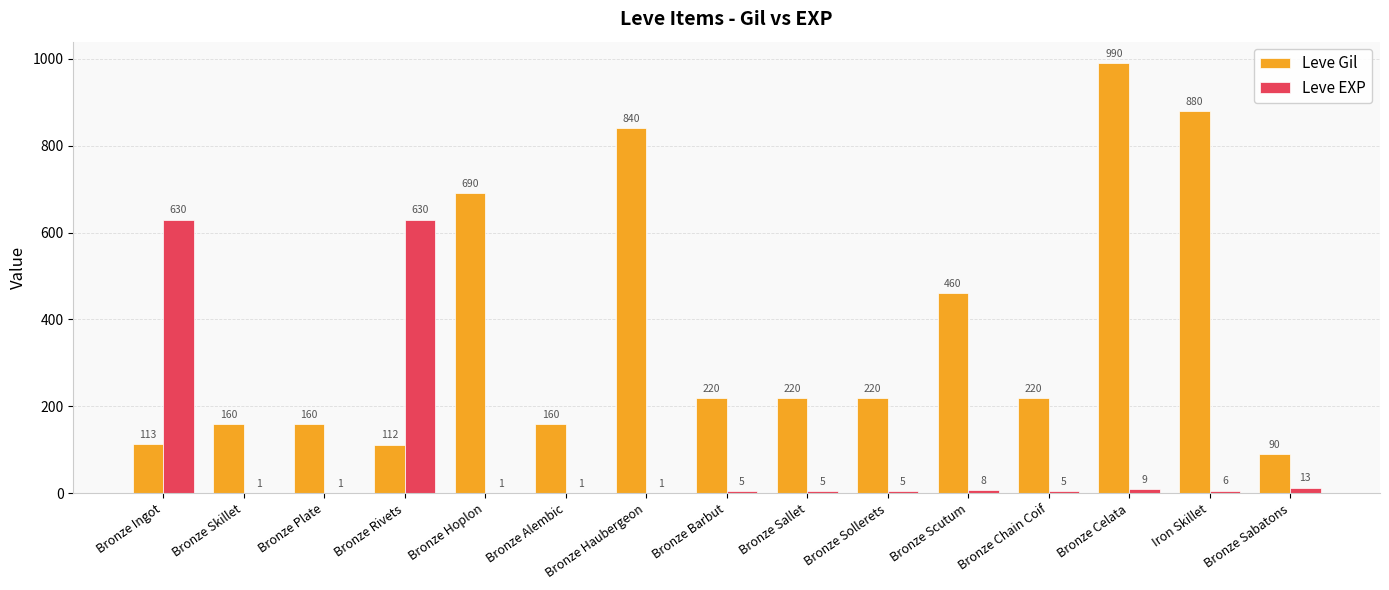

At which category is the sum across all series the highest?

Bronze Celata